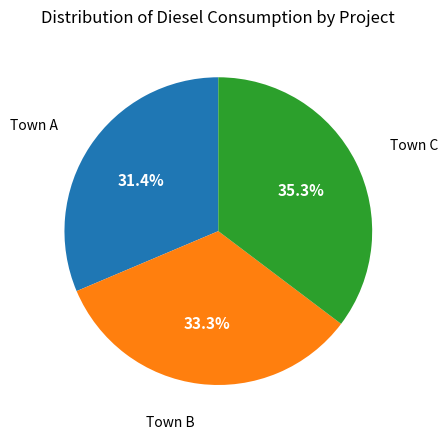

Is there any slice that represents more than half of the pie?

No